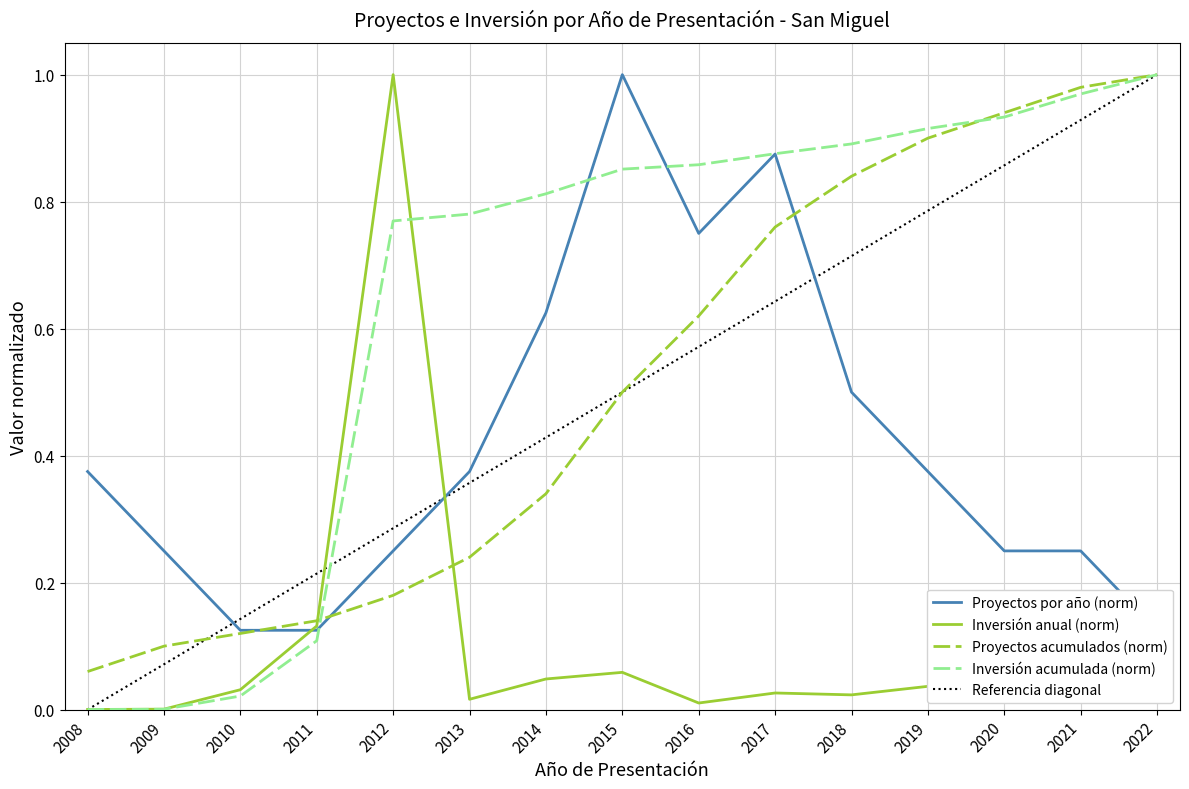

What is the average value of the Proyectos por año series?

0.4